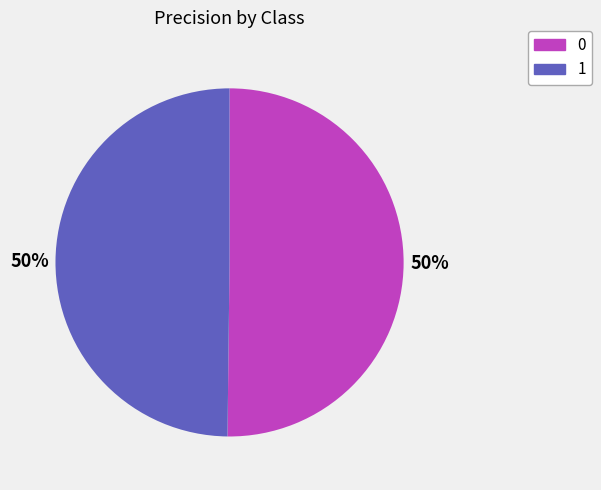

Do 0 and 1 together represent more than half of the pie?

Yes